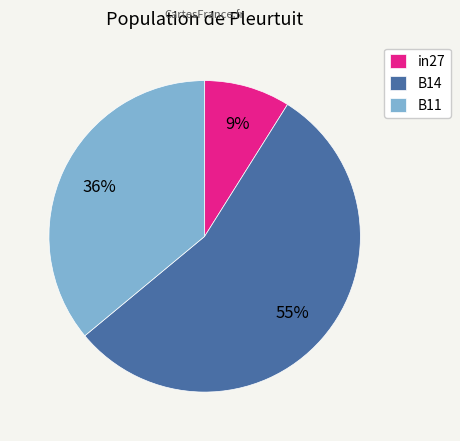

Count the number of slices in the pie.

3